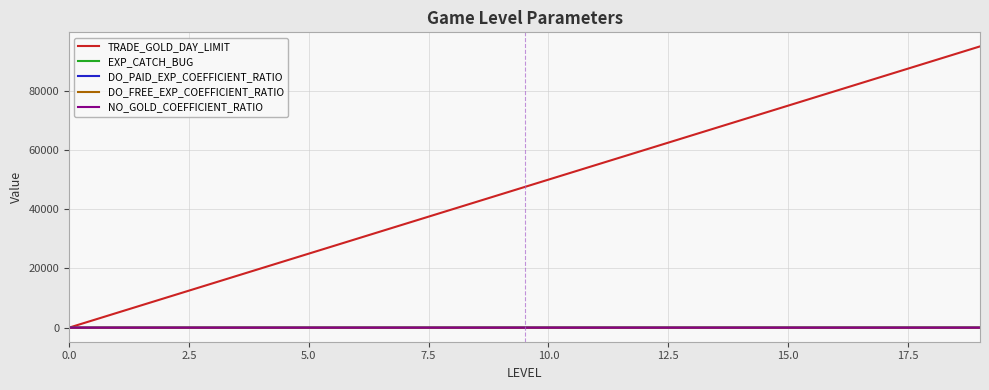

Which series has the largest total across all categories?

TRADE_GOLD_DAY_LIMIT